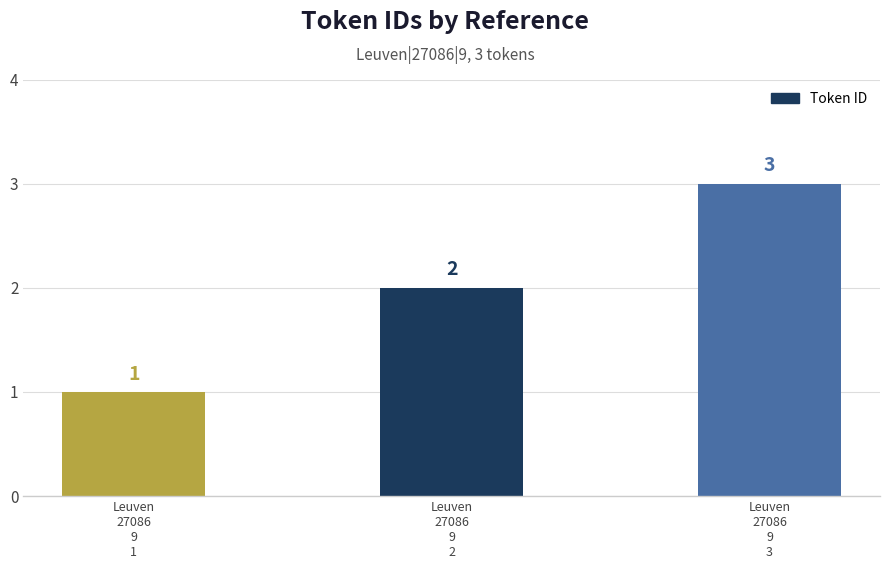

How many data points does each series have?

3